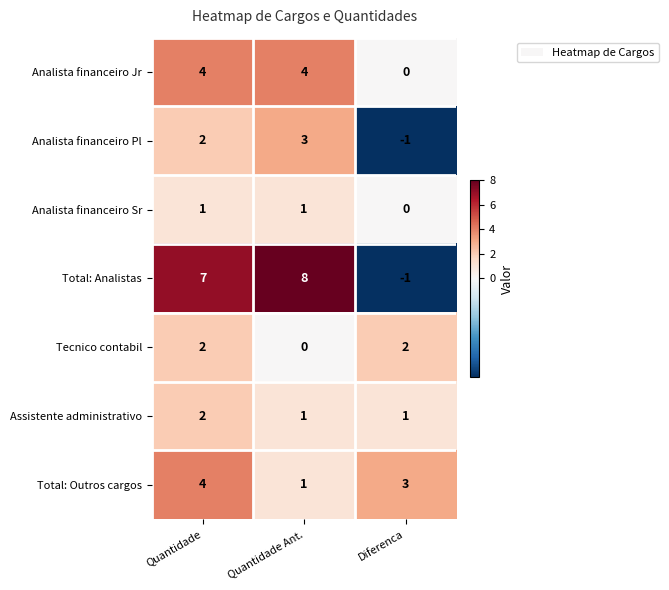

Which label corresponds to the largest value in the chart?

Quantidade Ant.